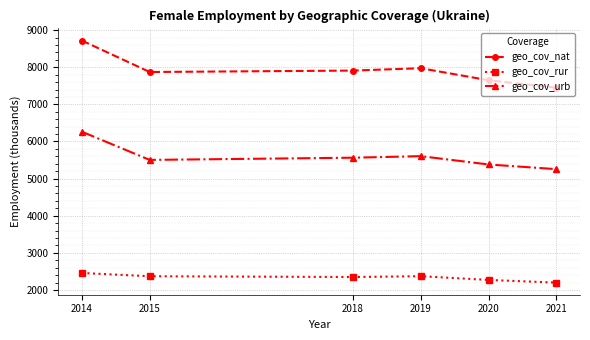

Is the value of geo_cov_urb at 2015 greater than the value of geo_cov_rur at 2018?

Yes